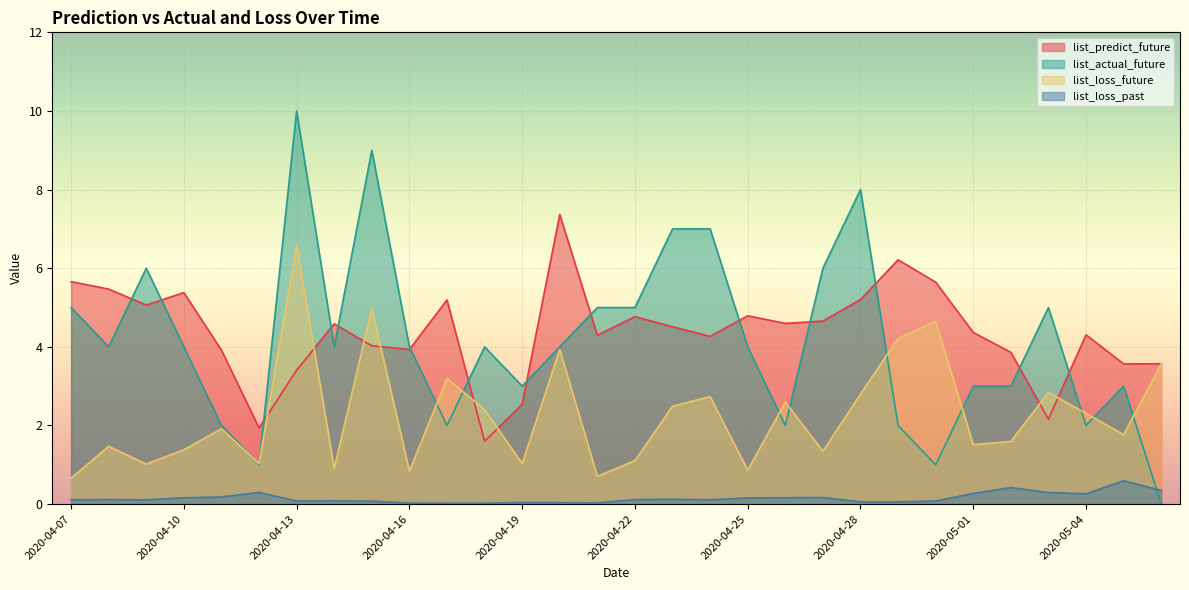

What is the greatest value displayed?

10.0